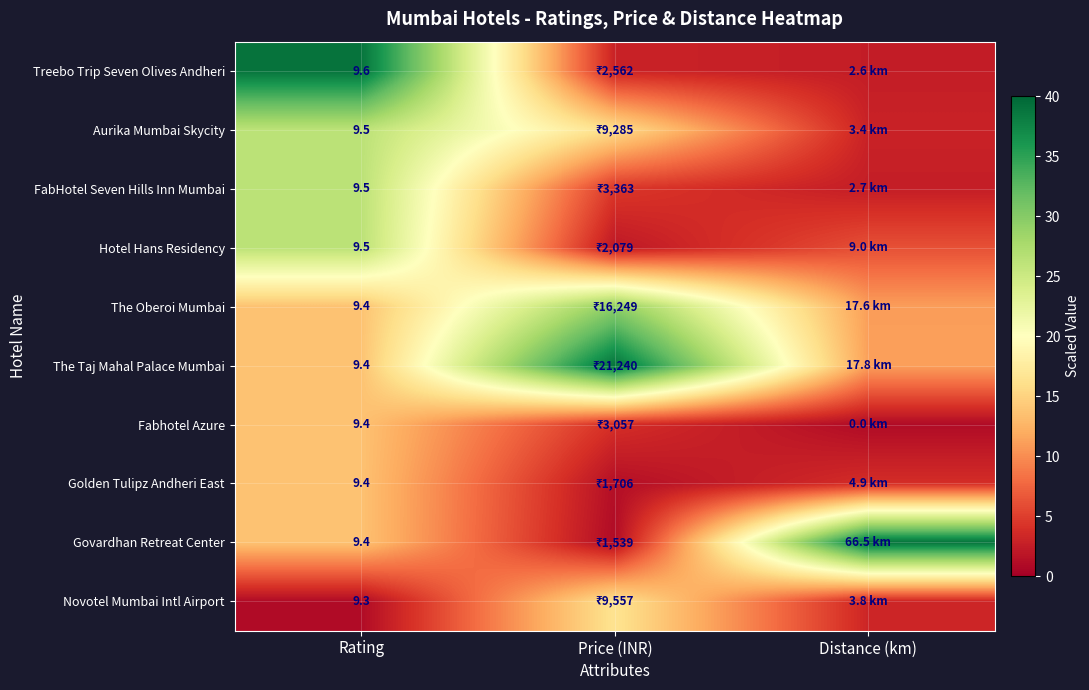

Count the number of categories in the chart.

3